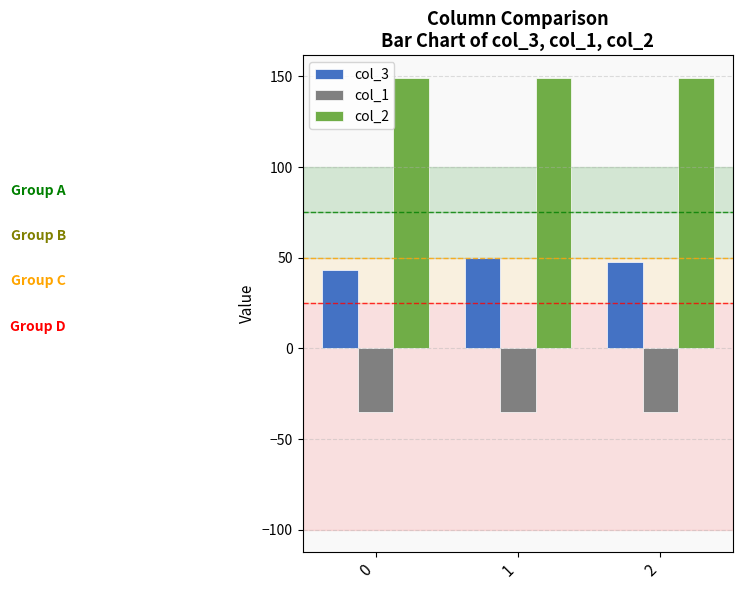

Reading right to left, extract all data points from this chart.

col_3: 47.9	49.9	43.0
col_1: -35.4	-35.4	-35.4
col_2: 149.2	149.2	149.2